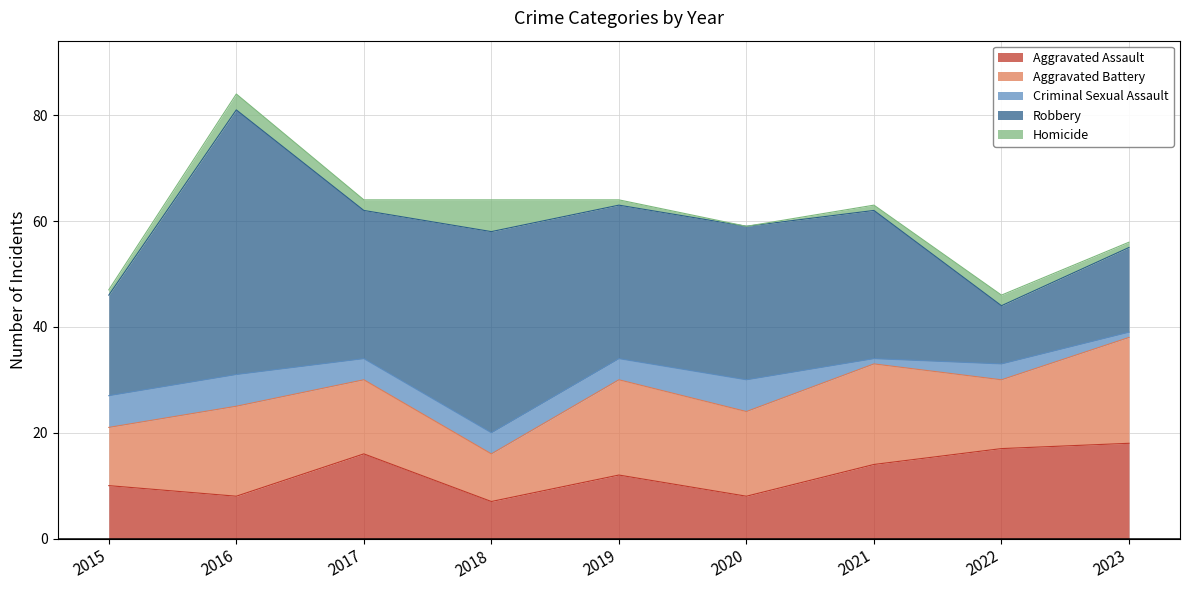

Read the Aggravated Battery value at 2019, to the nearest 10.

20